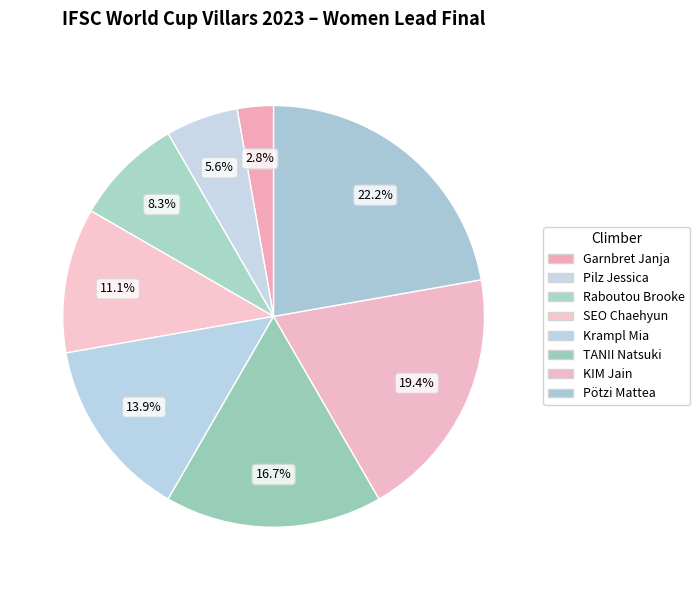

How many segments does this pie chart have?

8